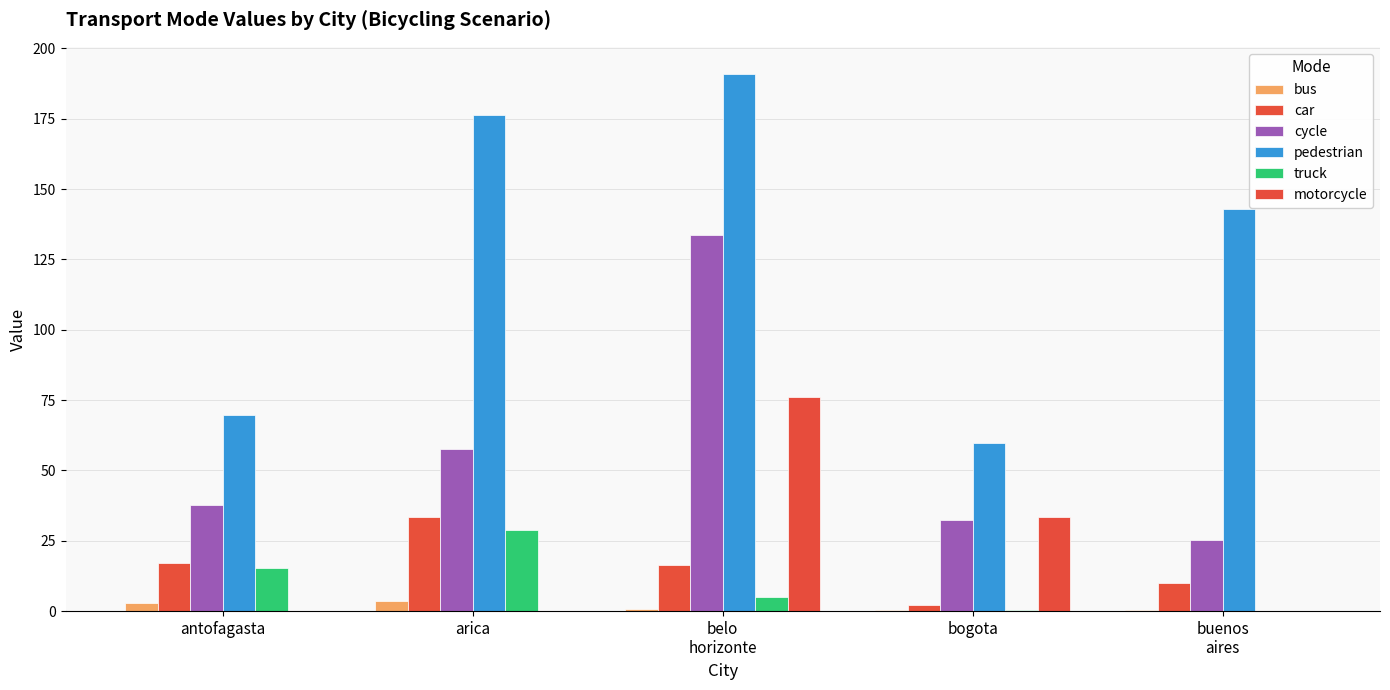

How many categories are shown in the chart?

5